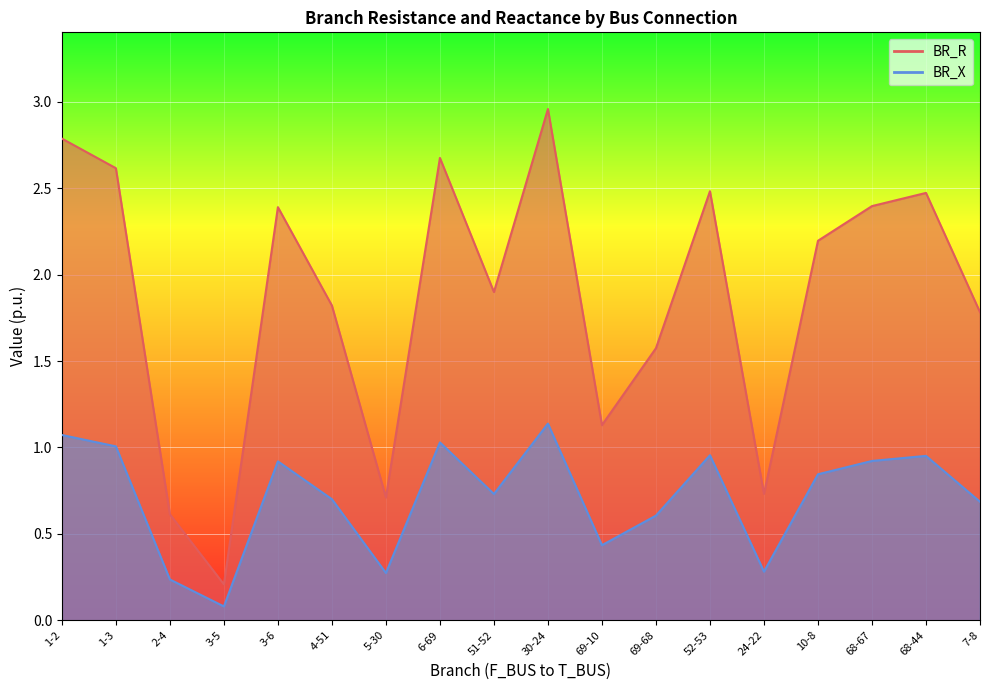

What are all the series names shown in the legend?

BR_R, BR_X